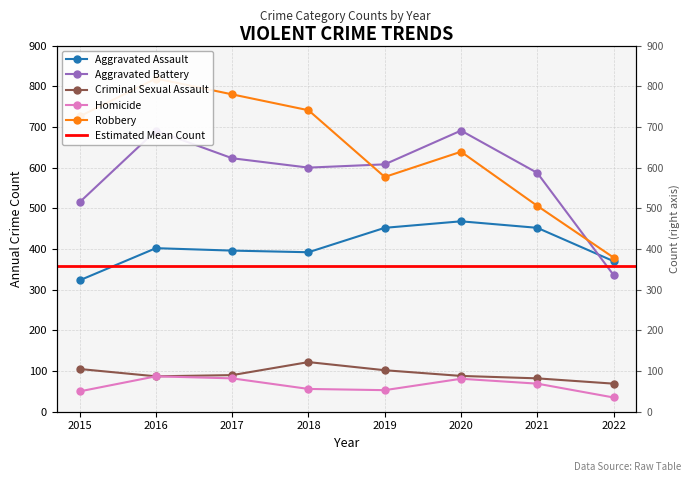

What is the maximum value shown in the chart?

819